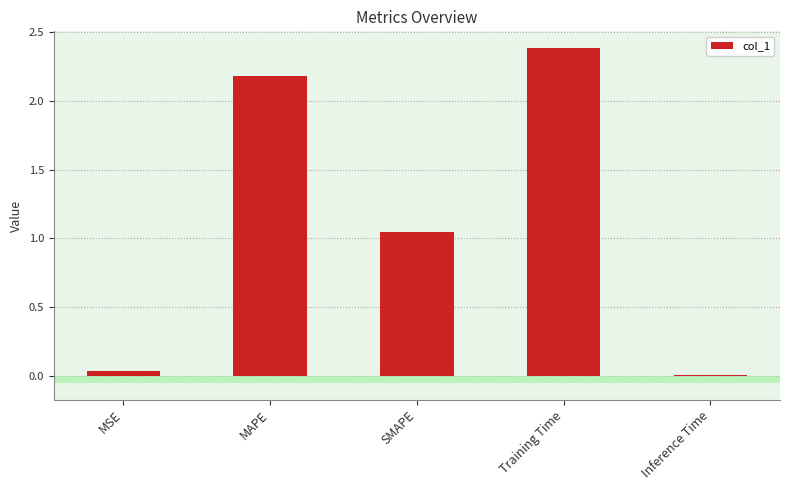

What is the label of the 1st bar from the right?

Inference Time